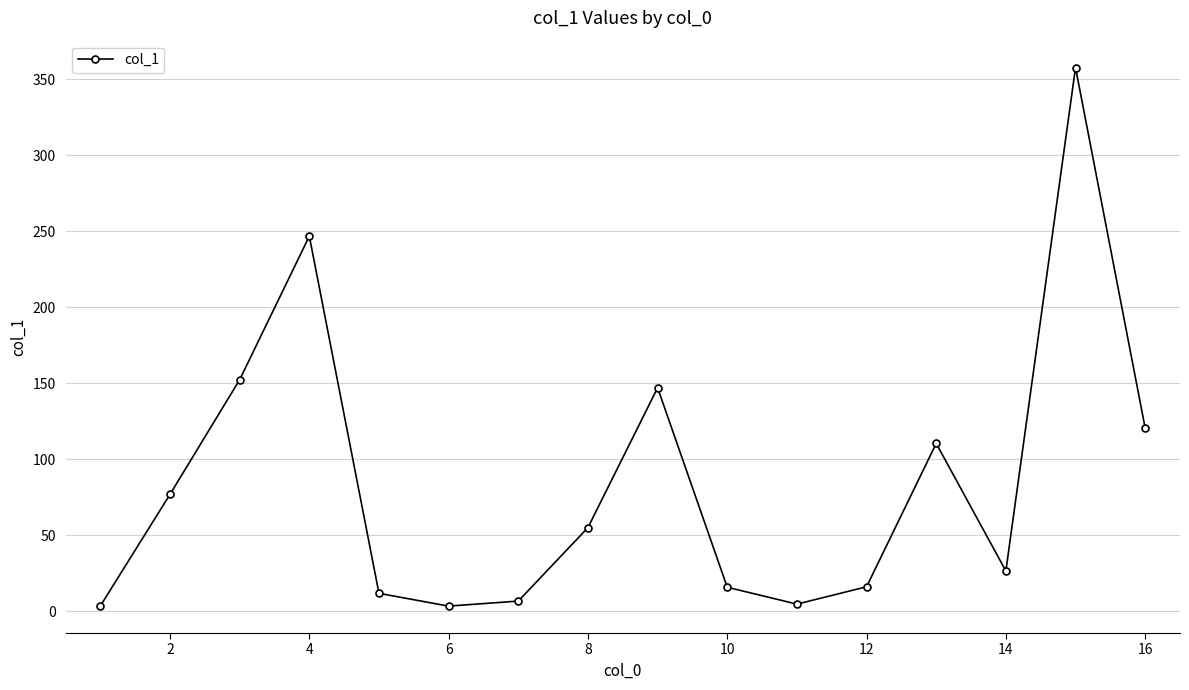

True or false: the data has more than 0 interior local peaks.

True